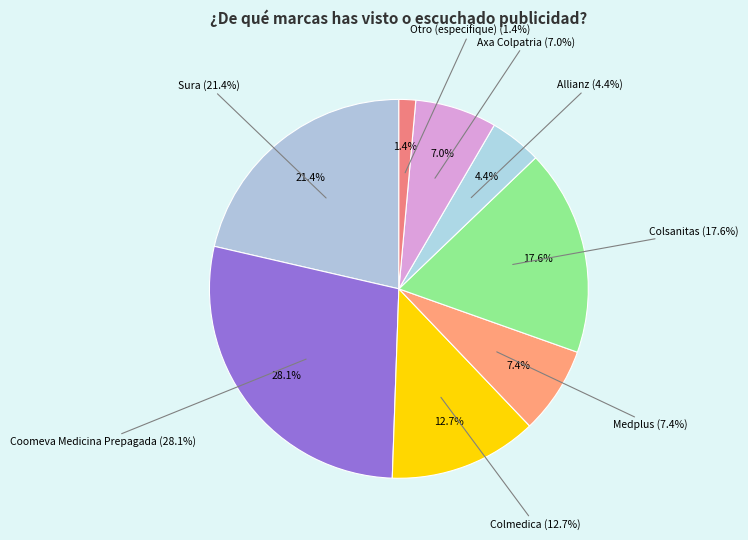

What is the smallest slice in the pie chart?

Otro (especifique)